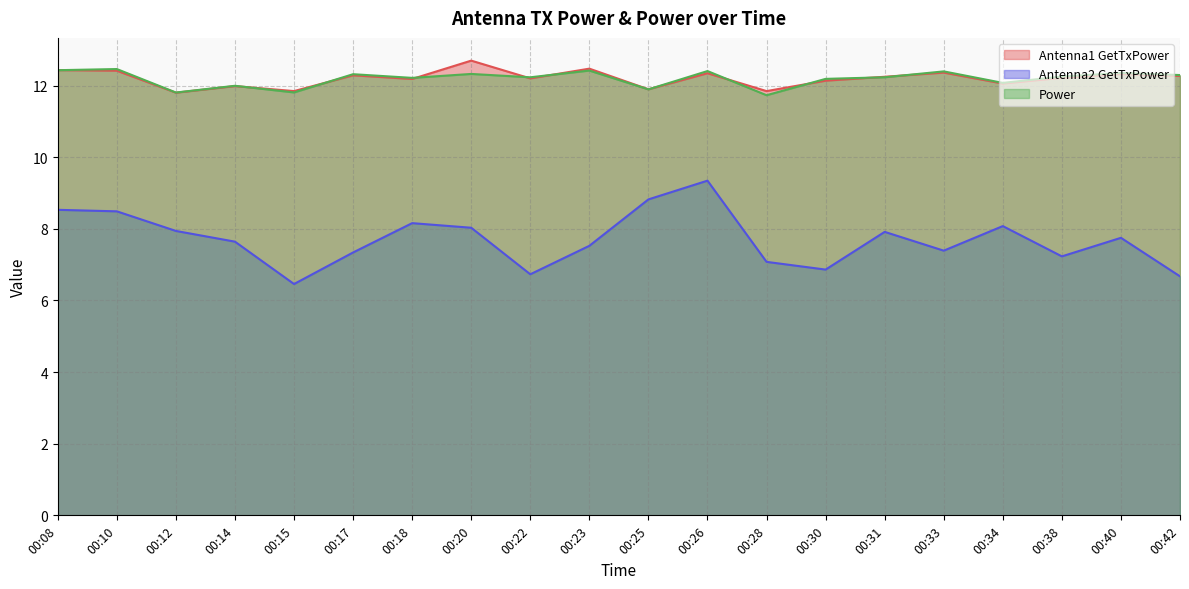

True or false: Power has more than 0 interior local peaks.

True